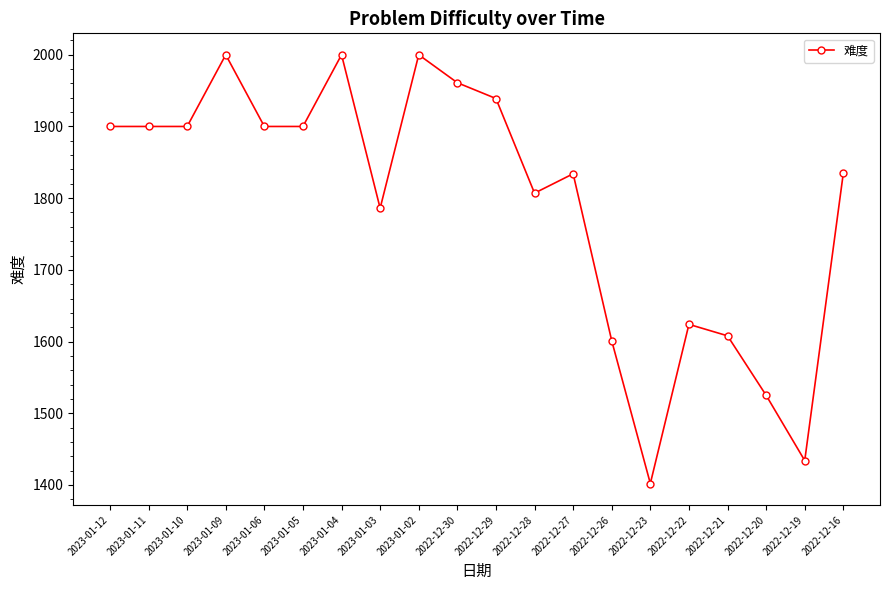

Is it true that the value at 2022-12-20 is 1525?

True